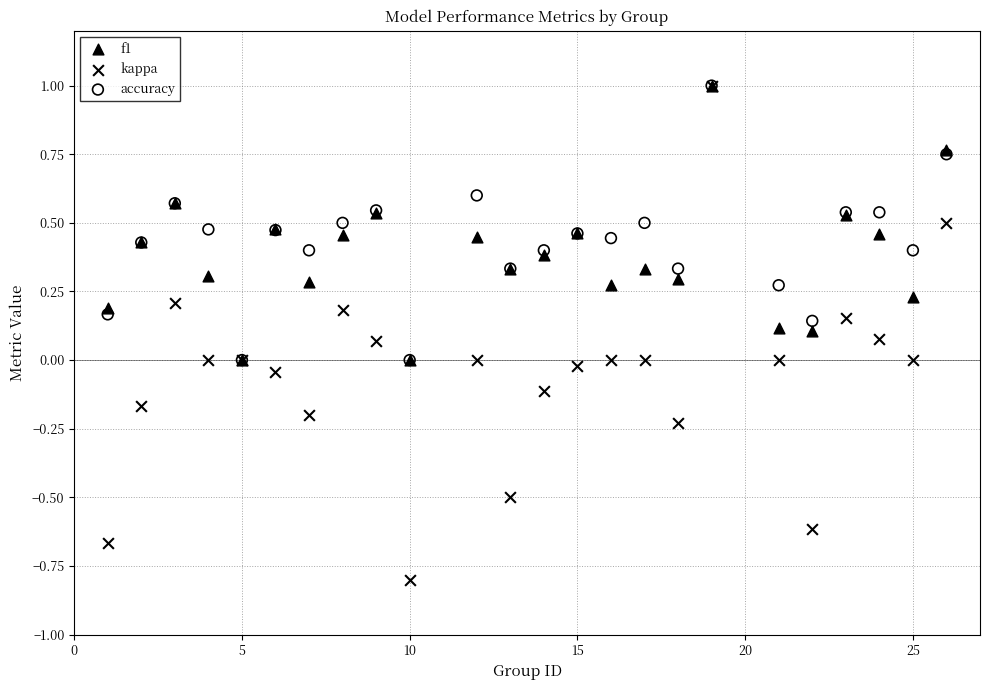

What are all the series names shown in the legend?

f1, kappa, accuracy